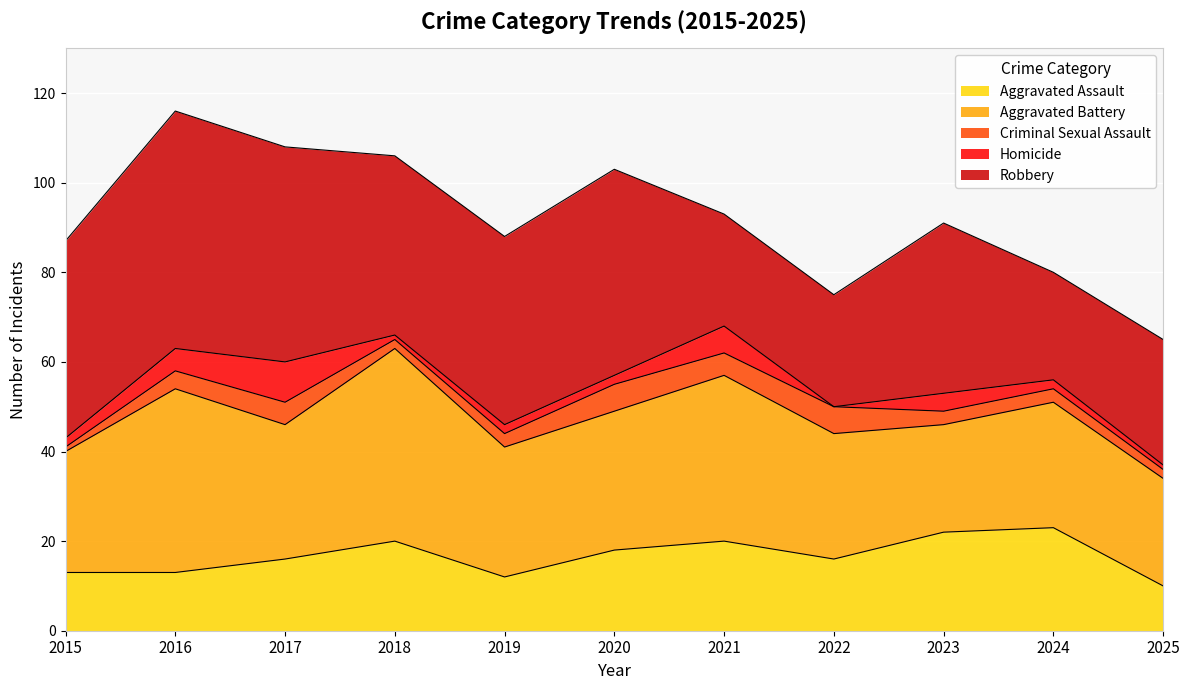

Is it true that Robbery equals 15 at 2018?

False